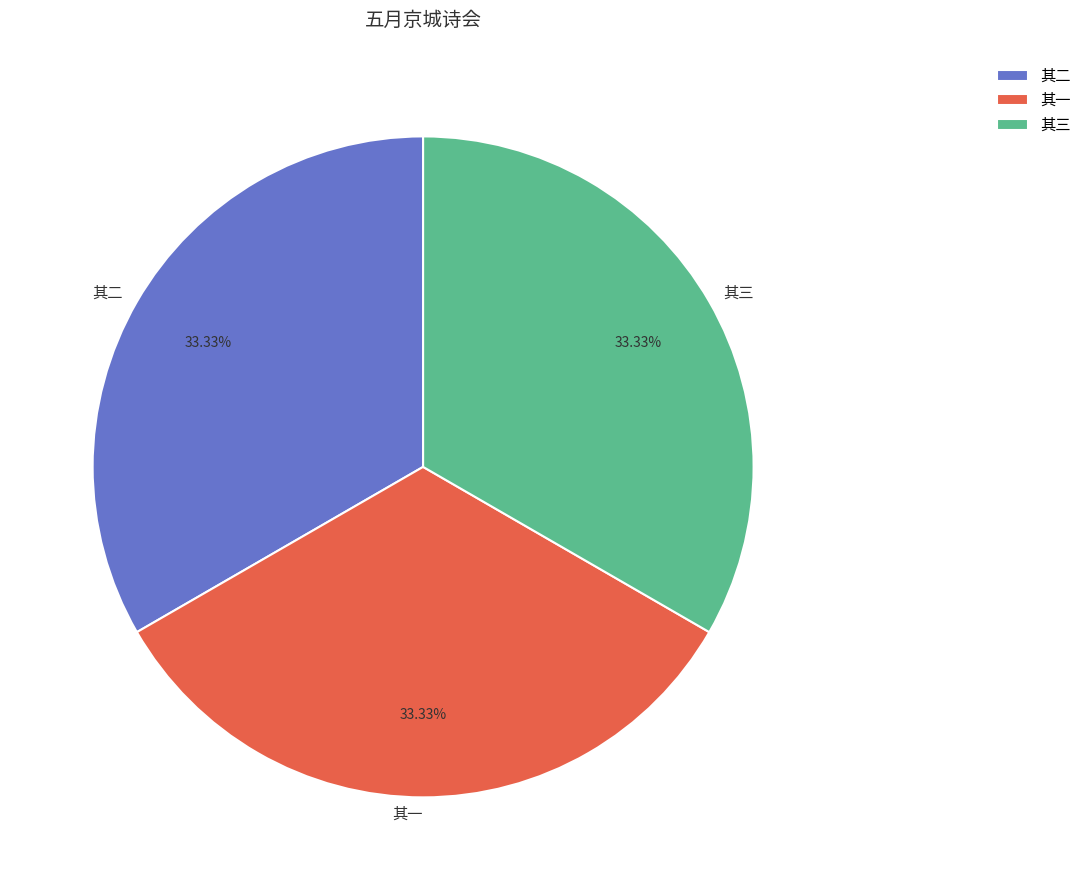

Is there a majority slice in this chart?

No